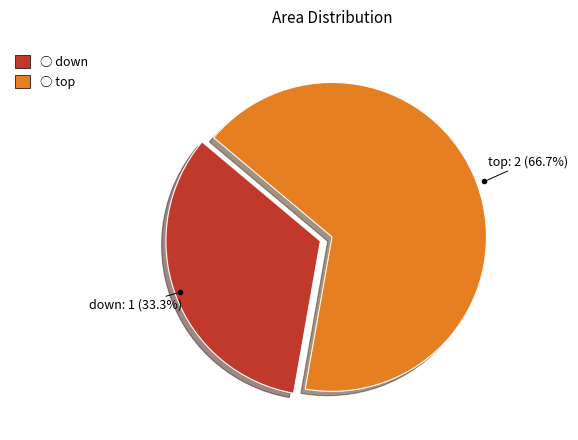

How many slices are in this pie chart?

2